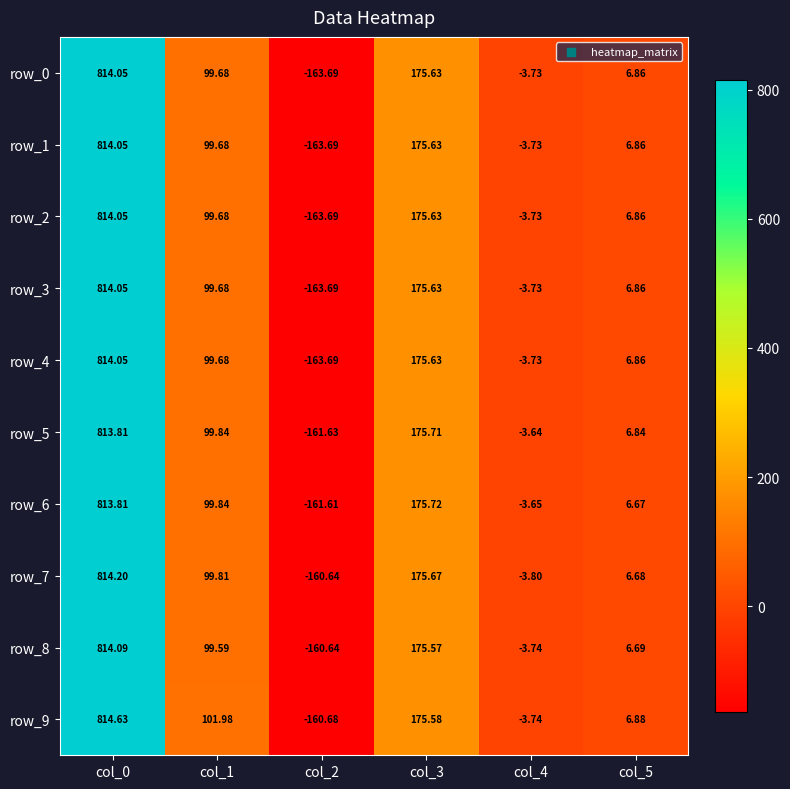

How many distinct data groups are displayed?

10